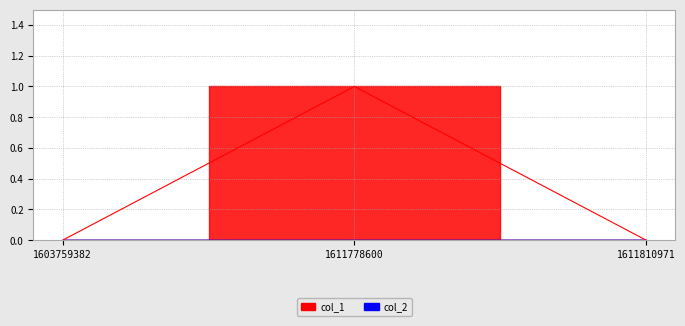

Which has a higher value, 1611778600 or 1603759382?

1611778600